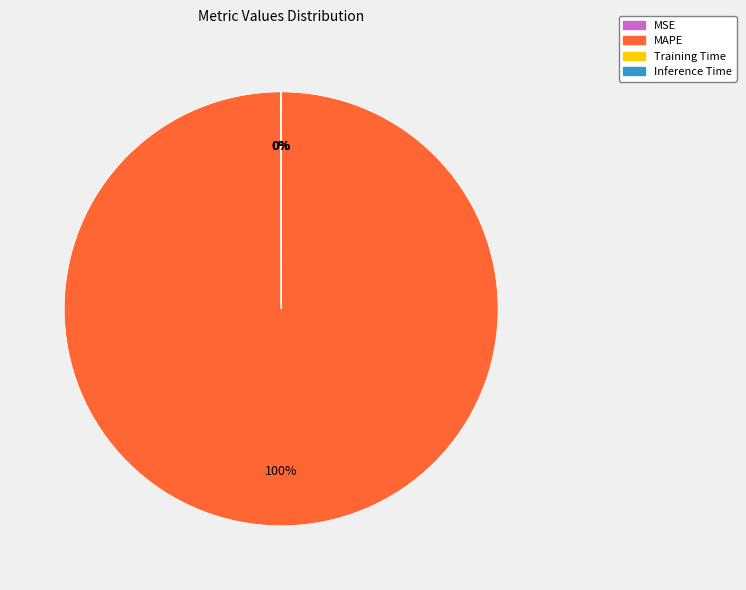

Does any single category account for the majority?

Yes